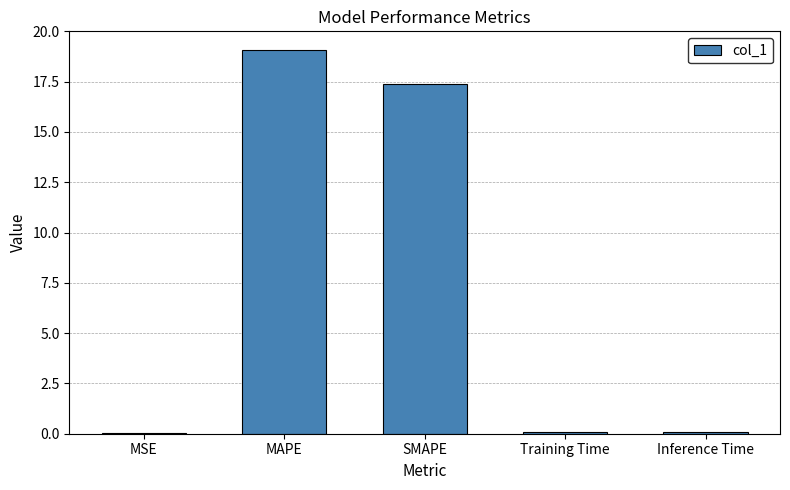

What is the sum of all values?

36.6